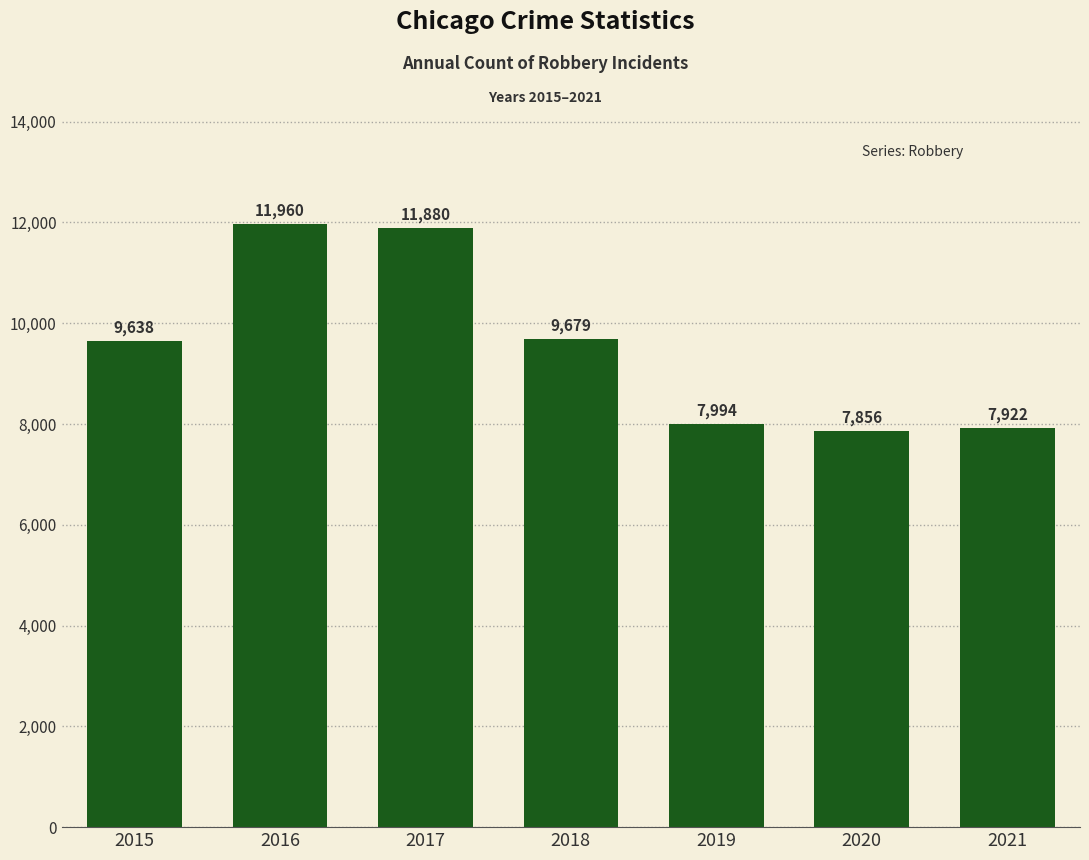

What is the maximum value shown in the chart?

11960